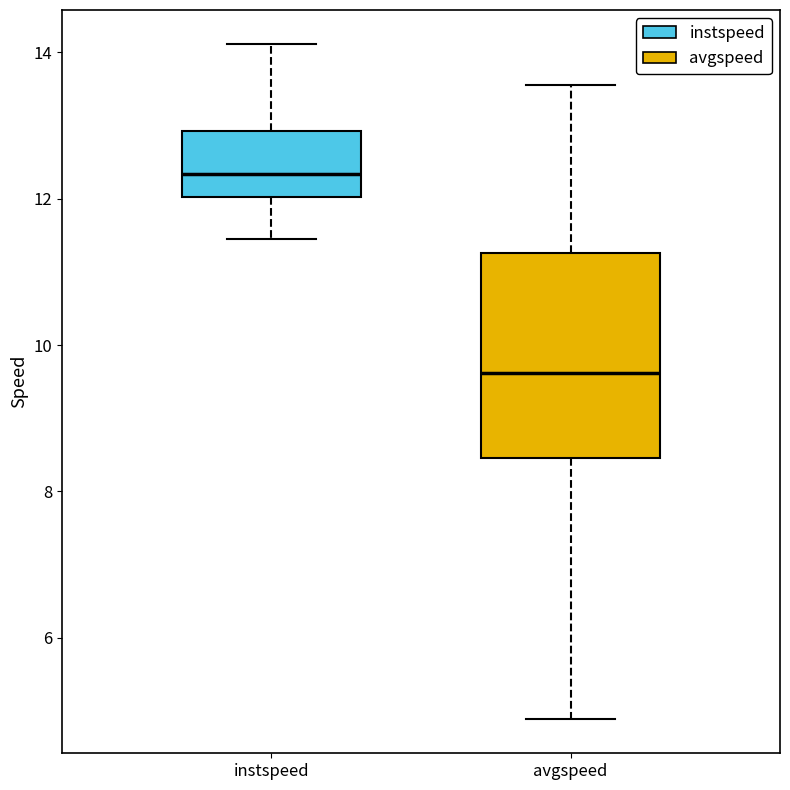

Where does the lower whisker of the box for instspeed end on the y-axis? The values are not printed on the chart, so give them approximately, as read against the axis.

11.4